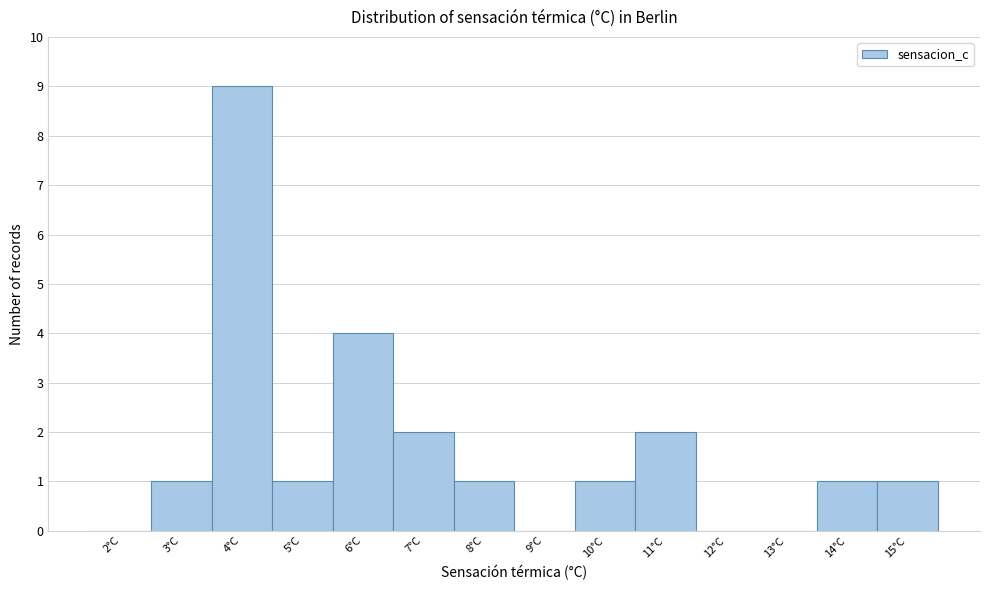

Reading left to right, transcribe this chart: for each bar, give the range it covers on the x-axis and its height. The values are not printed on the chart, so give them approximately, as read against the axis.

1.5 to 2.5: 0
2.5 to 3.5: 1
3.5 to 4.5: 9
4.5 to 5.5: 1
5.5 to 6.5: 4
6.5 to 7.5: 2
7.5 to 8.5: 1
8.5 to 9.5: 0
9.5 to 10.5: 1
10.5 to 11.5: 2
11.5 to 12.5: 0
12.5 to 13.5: 0
13.5 to 14.5: 1
14.5 to 15.5: 1